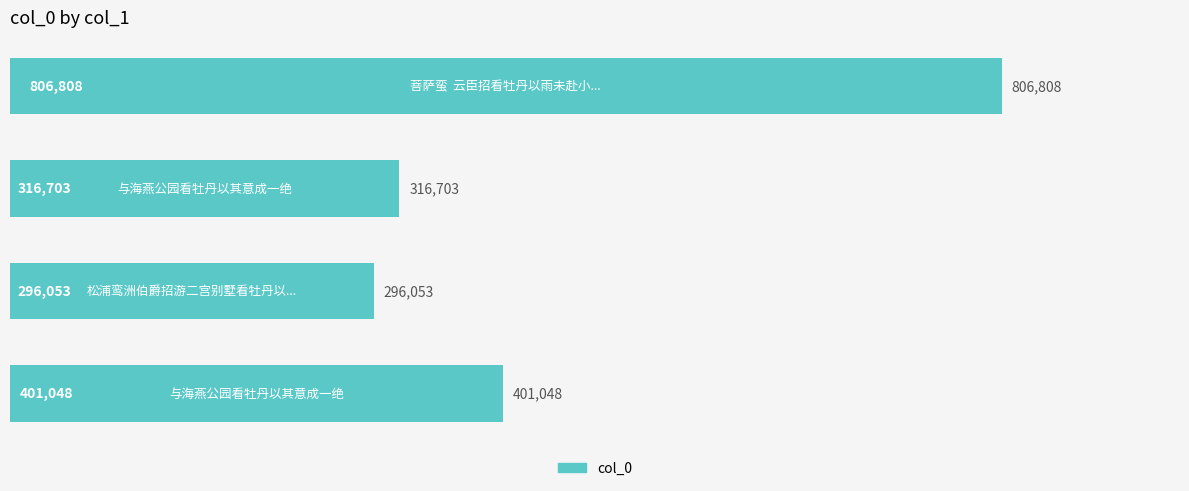

What is the average value?

455153